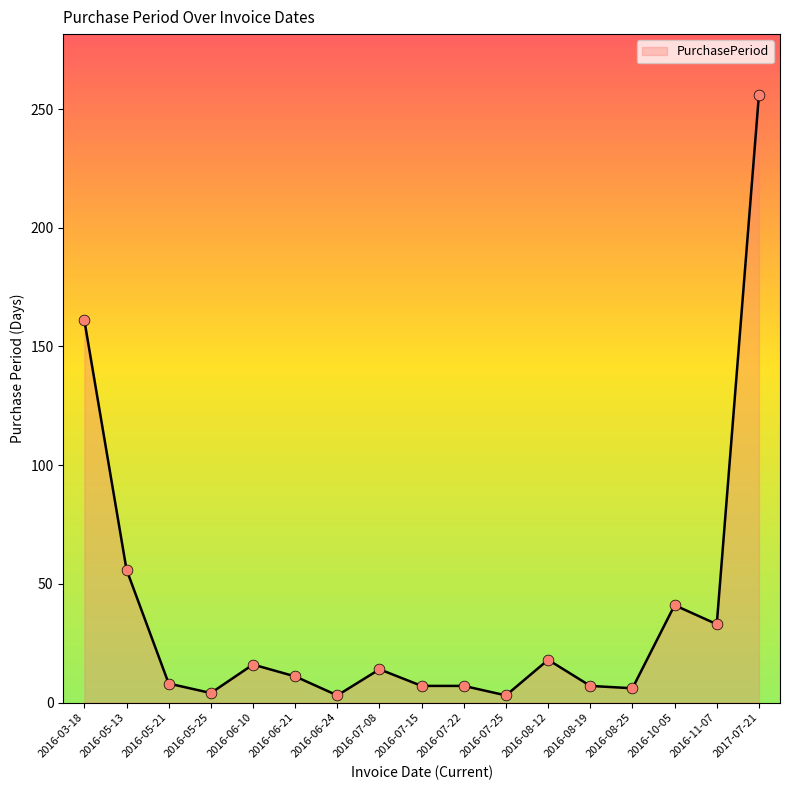

Between 2016-07-15 and 2016-06-21, which is larger?

2016-06-21